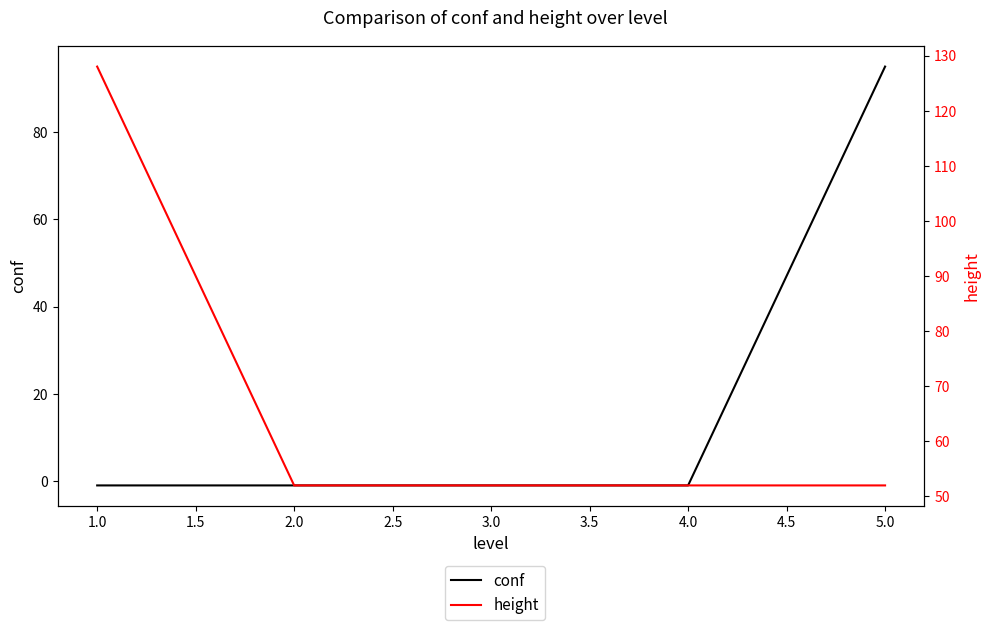

Does the chart display data point markers on the line(s)?

No